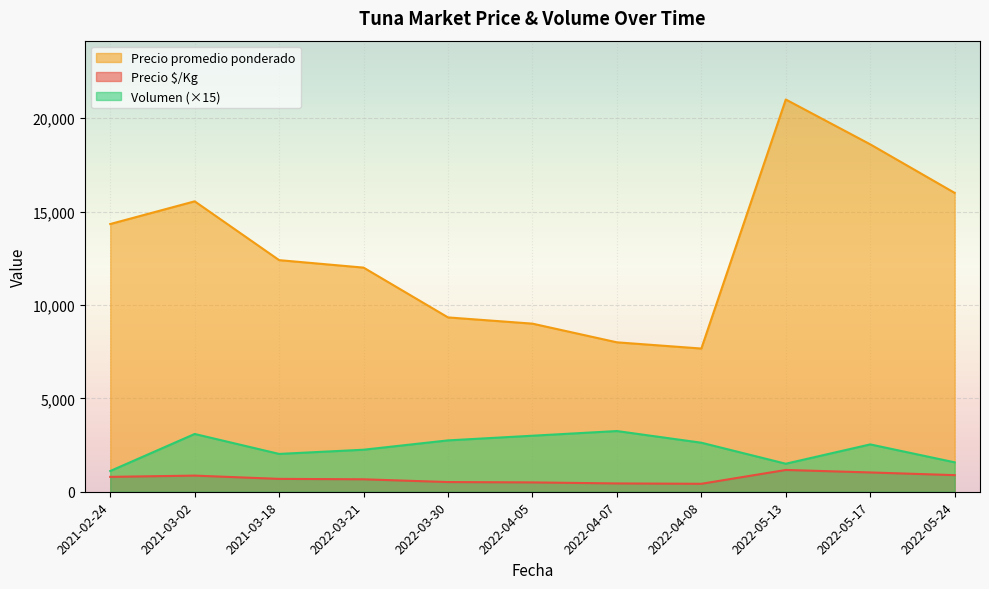

True or false: Volumen (×15) and Precio promedio ponderado intersect in this chart.

False